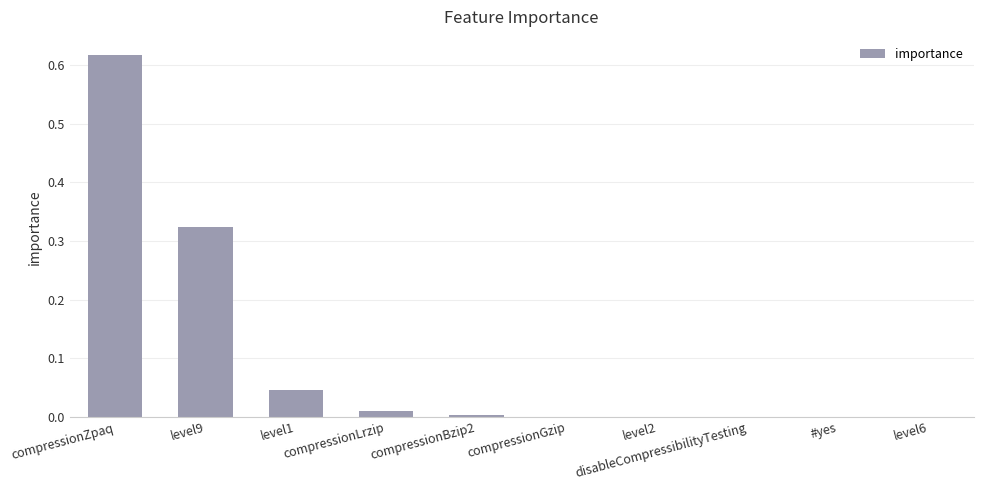

How many categories are shown in the chart?

10